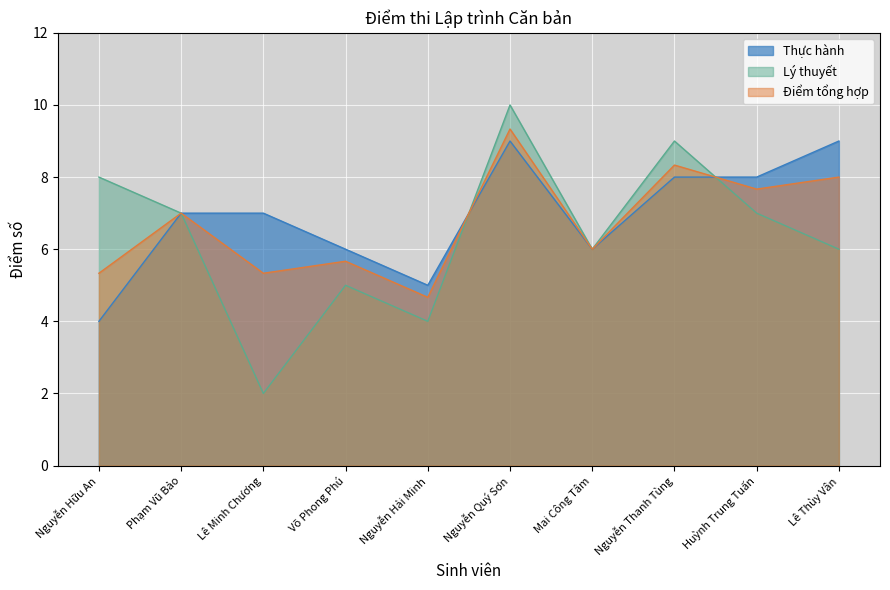

Which series has the largest total across all categories?

Thực hành